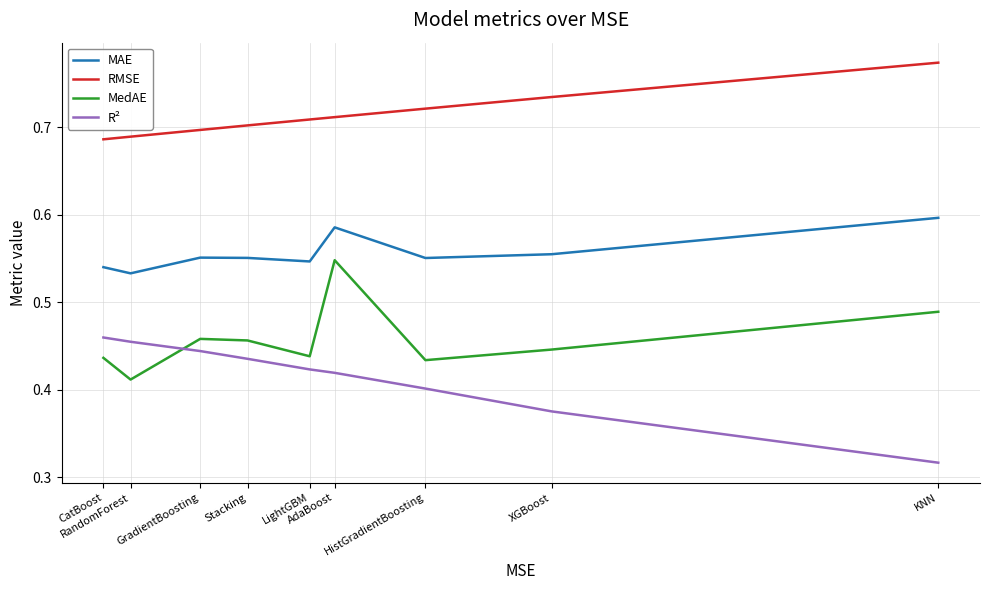

Rank the series by their maximum value, from highest to lowest.

RMSE, MAE, MedAE, R²